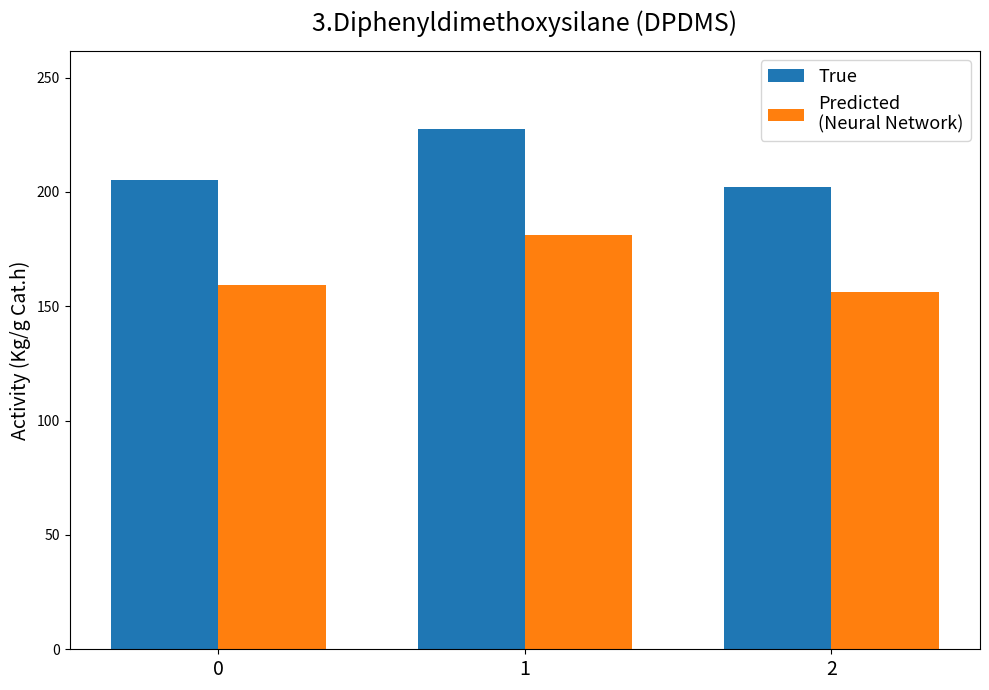

What is the minimum value shown in the chart?

156.3